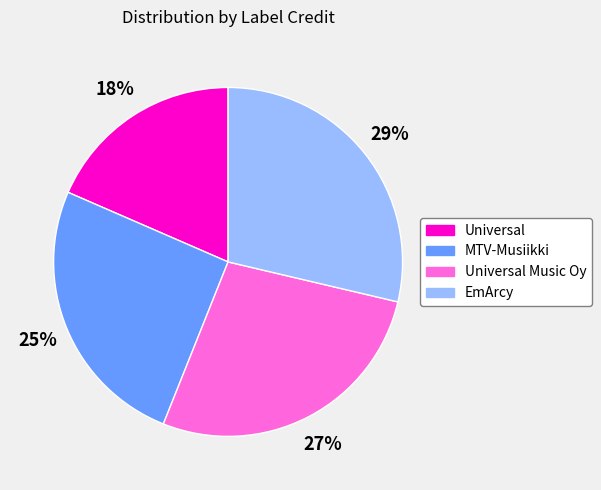

To the nearest percent, what is the average slice percentage?

25%